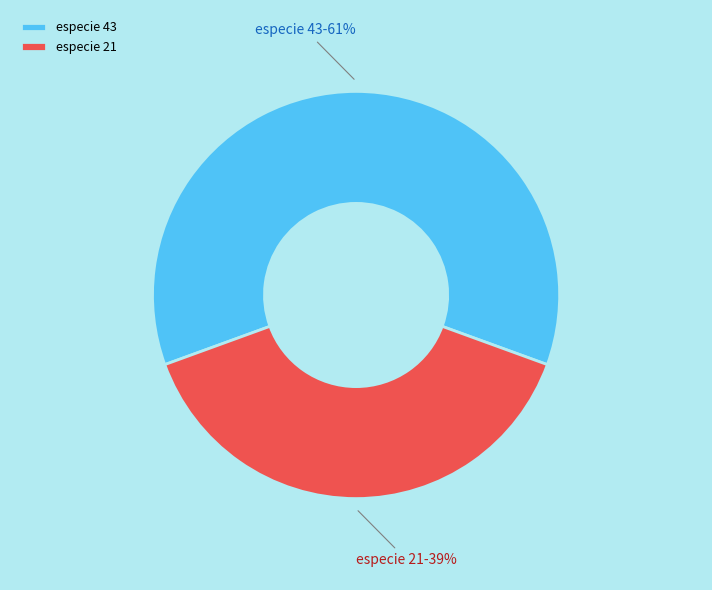

What percentage is the especie 21 slice, to the nearest percent?

39%